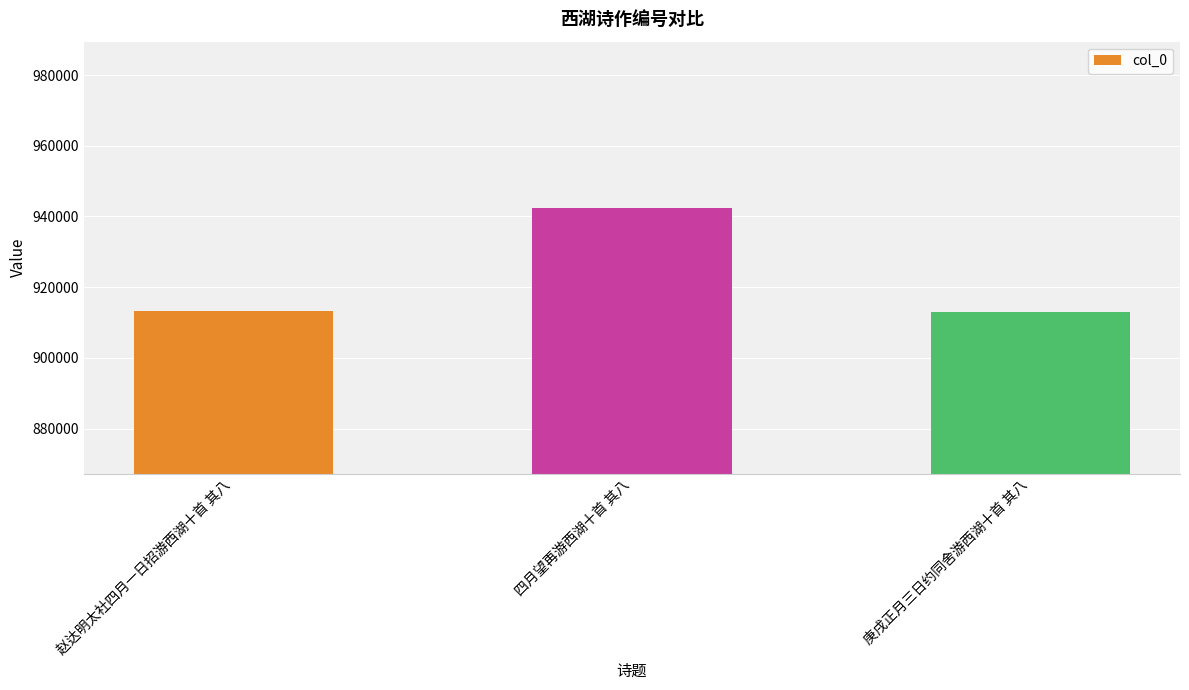

What is the minimum value shown in the chart?

912883